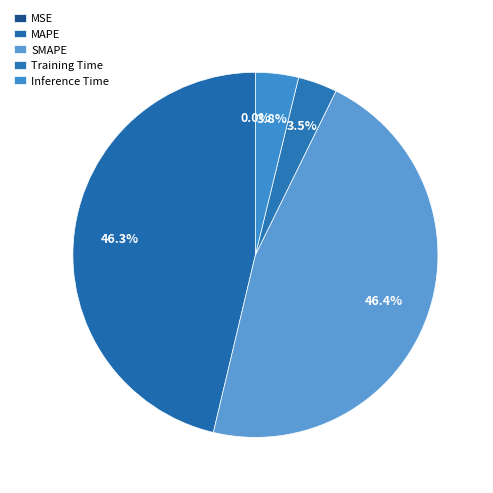

Does MSE account for over 50% of the chart?

No